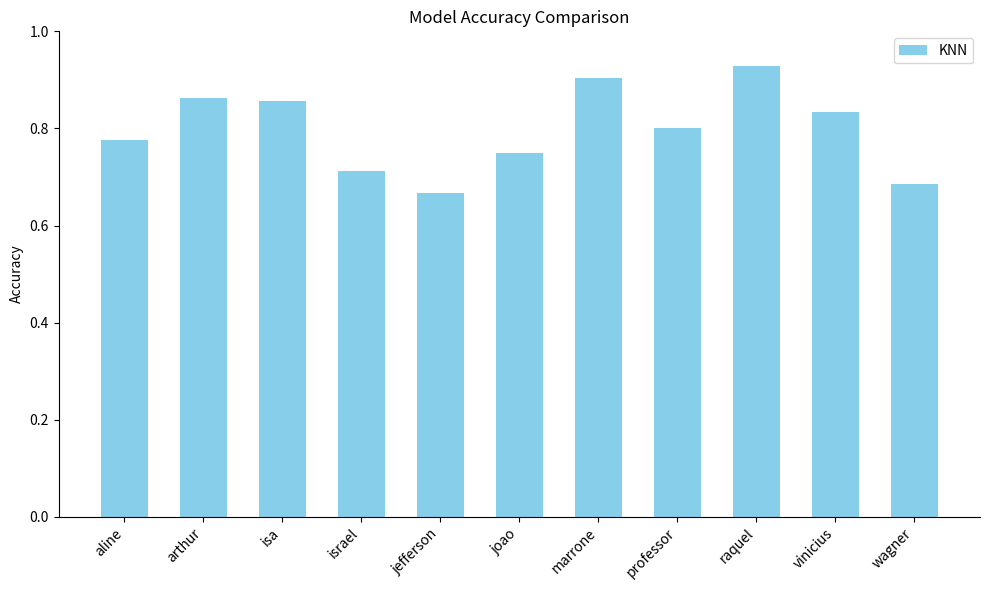

What is the label of the 7th bar from the left?

marrone